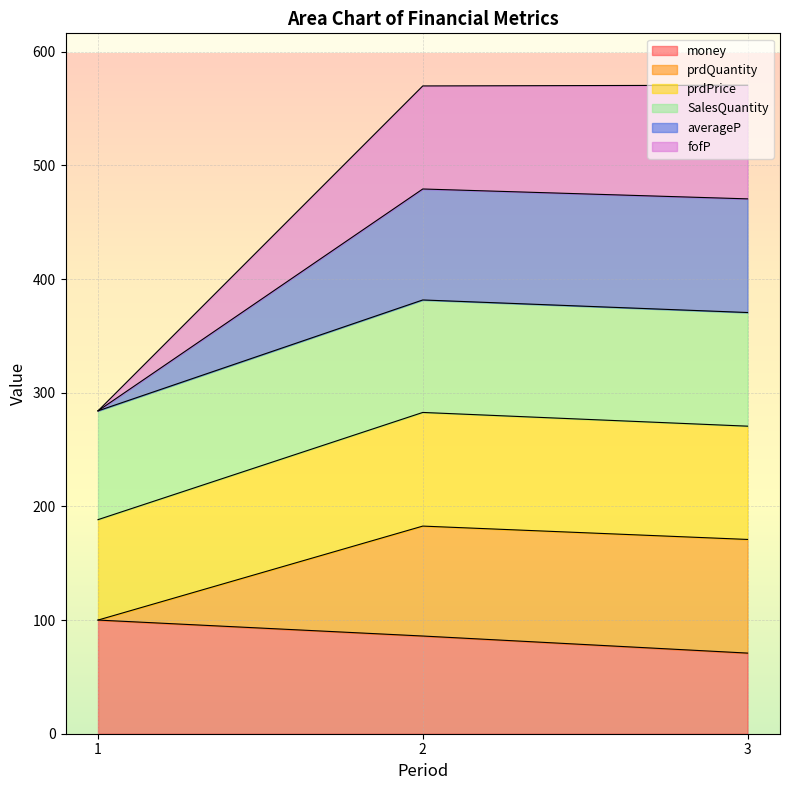

What is the total value across all series at 3?

570.6